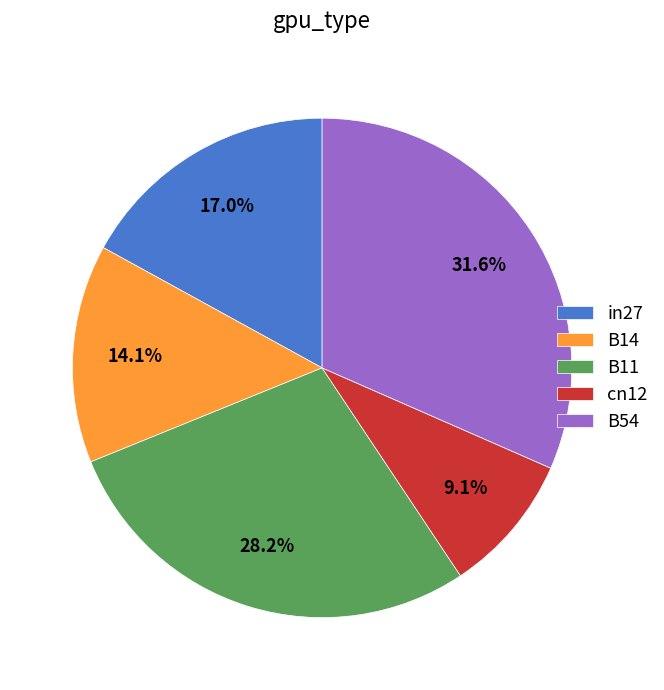

To the nearest percent, what is the combined percentage of B54 and B14?

46%